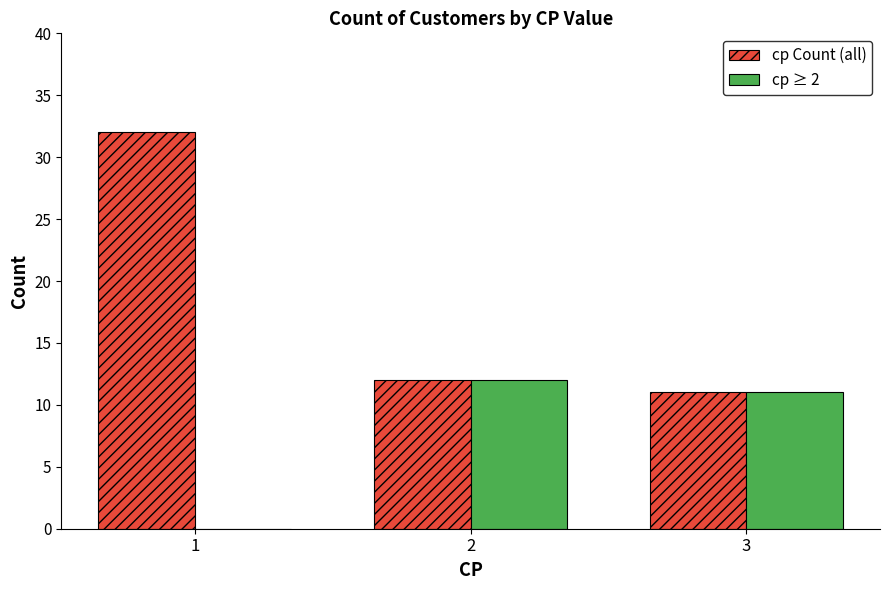

What is the average value of the cp Count (all) series?

18